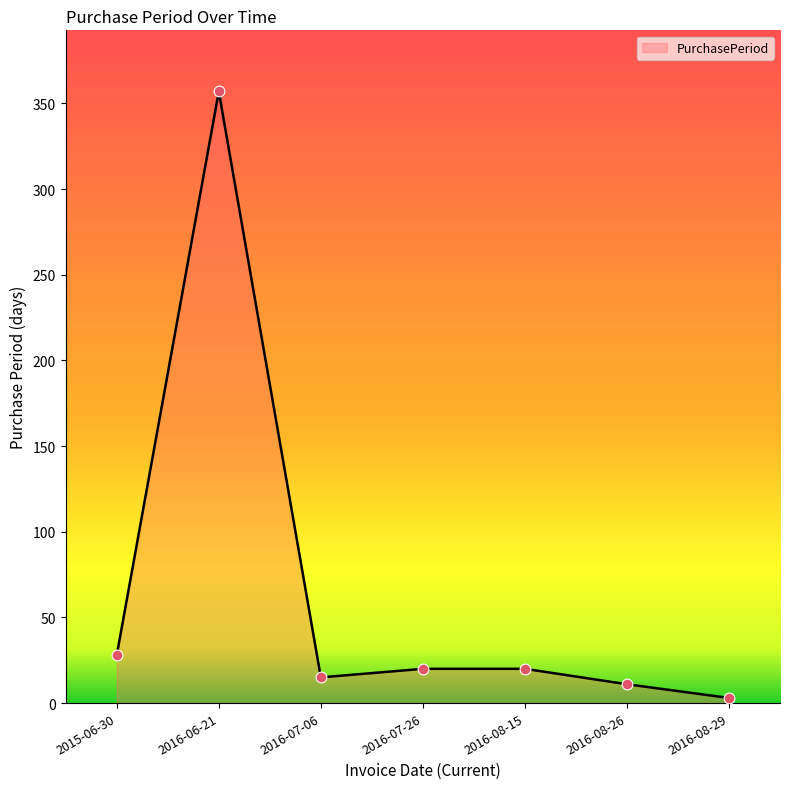

What is the change in value from 2016-08-26 to 2016-08-29?

-8